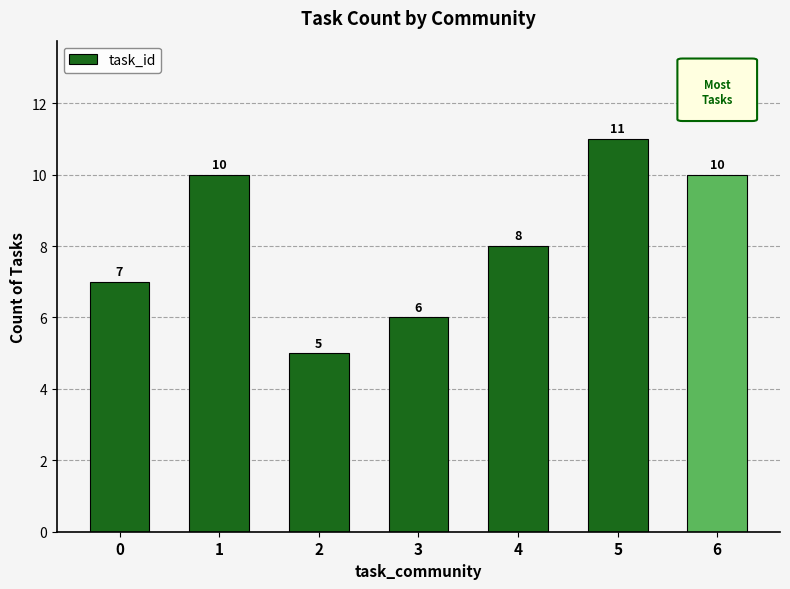

What is the maximum value shown in the chart?

11